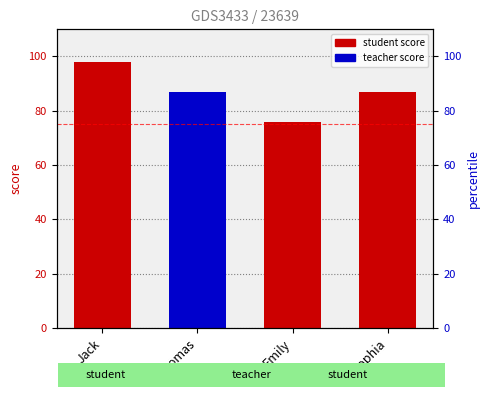

Between Jack and Sophia, which is larger?

Jack